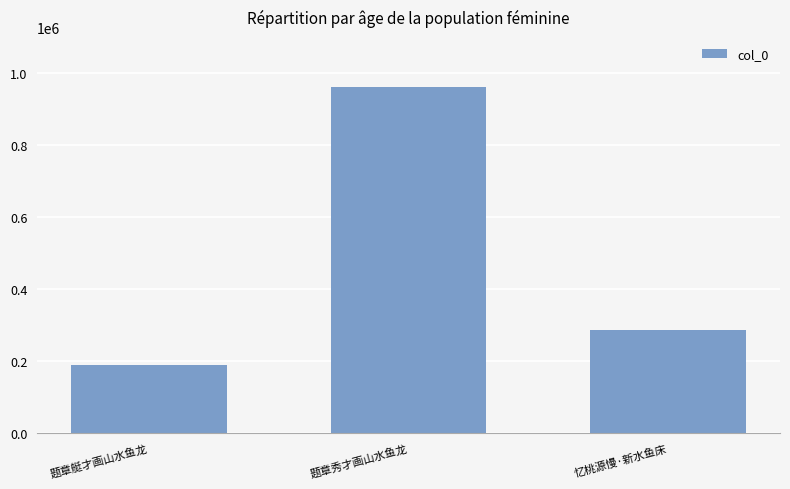

Rank the categories by value from lowest to highest.

题章艇才画山水鱼龙, 忆桃源慢·新水鱼床, 题章秀才画山水鱼龙